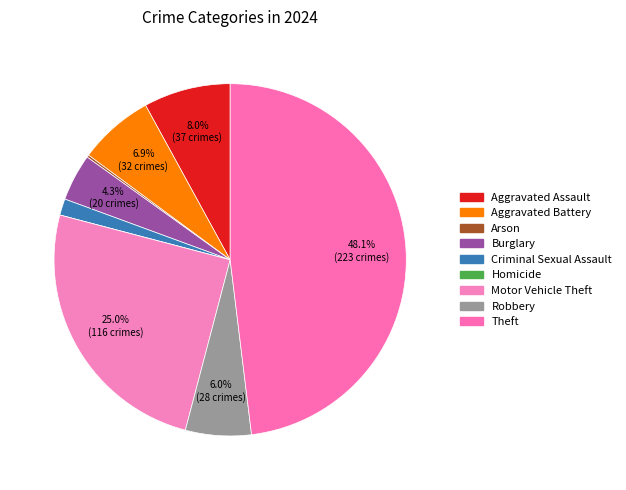

To the nearest percent, what is the combined percentage of Arson and Aggravated Battery?

7%